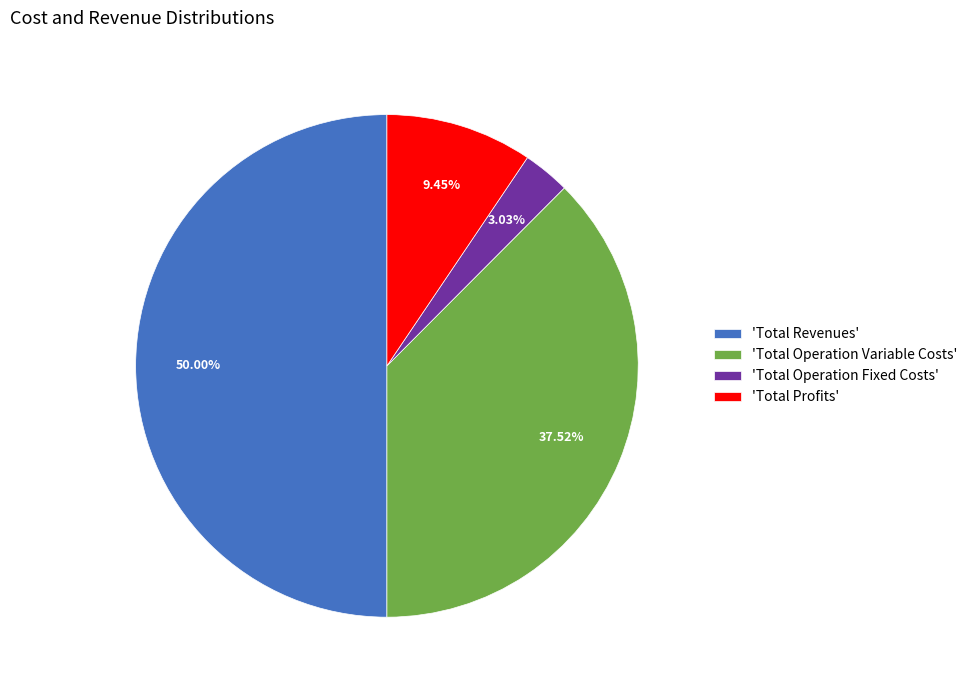

Approximately how many times larger is the value at 'Total Operation Variable Costs' compared to 'Total Profits'?

4.0